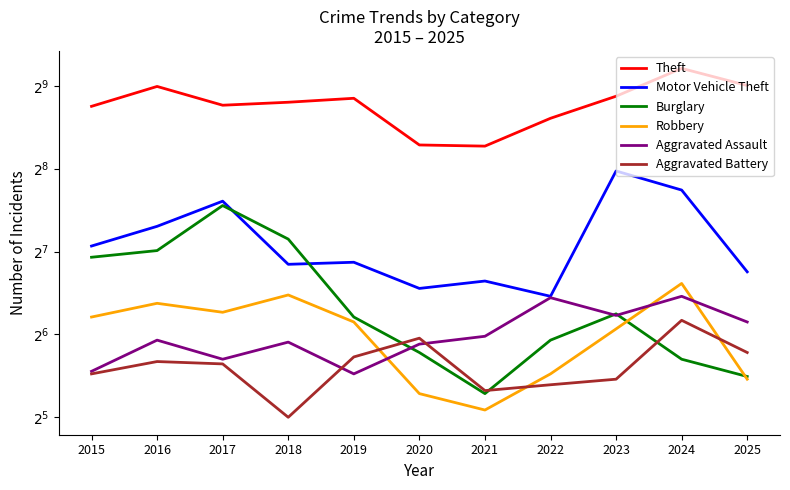

What is the average value of the Robbery series?

66